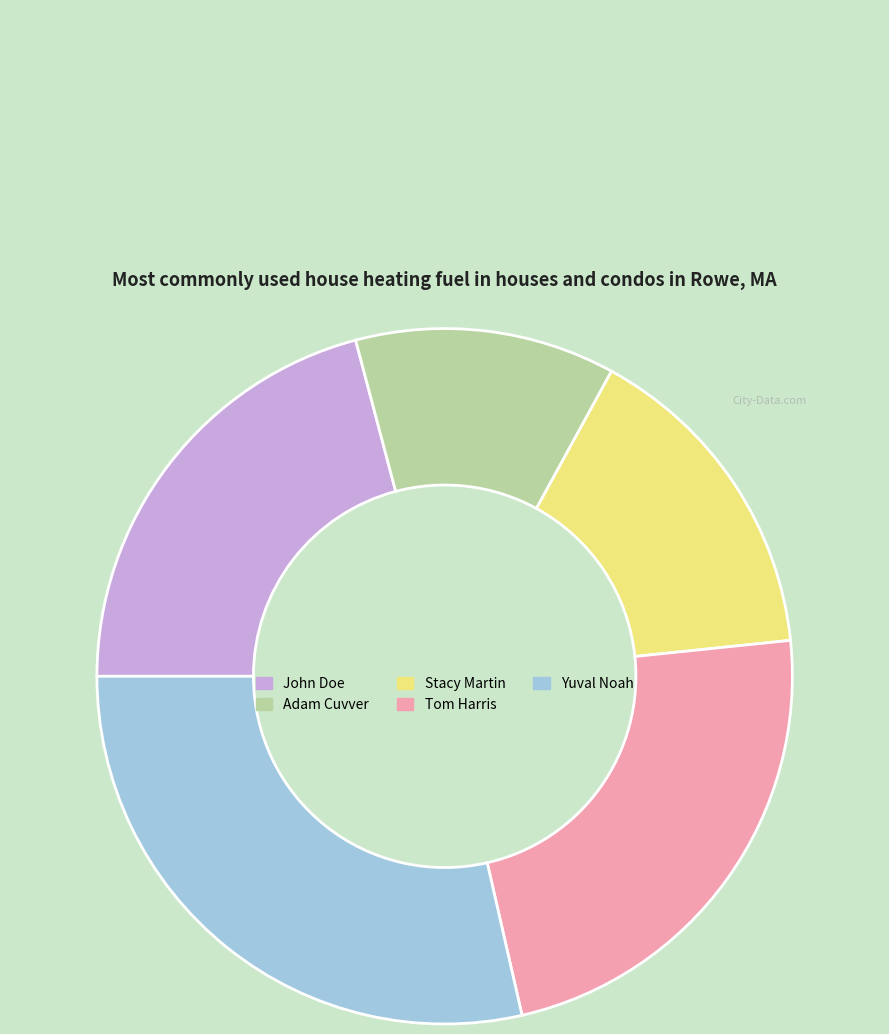

Between Adam Cuvver and John Doe, which is larger?

John Doe